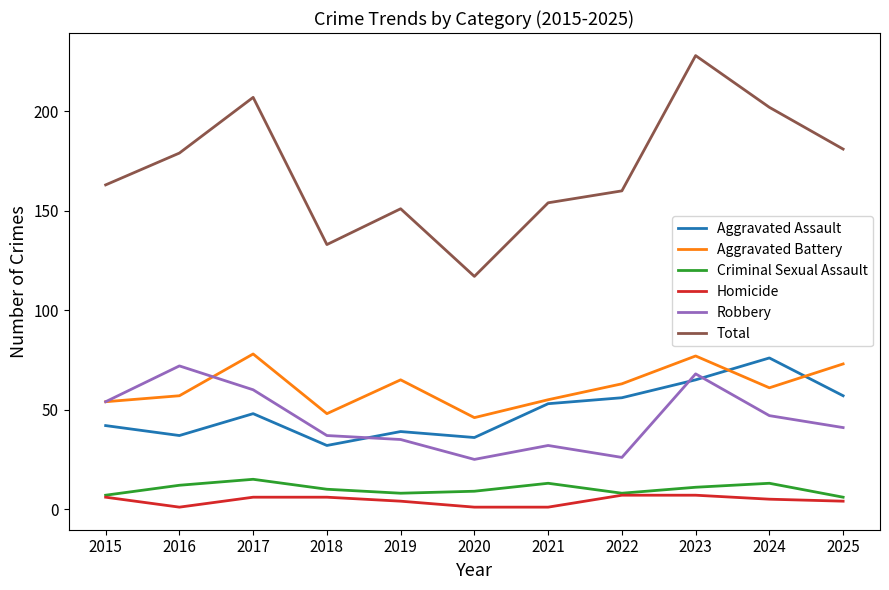

At which category does Total reach its first local valley?

2018